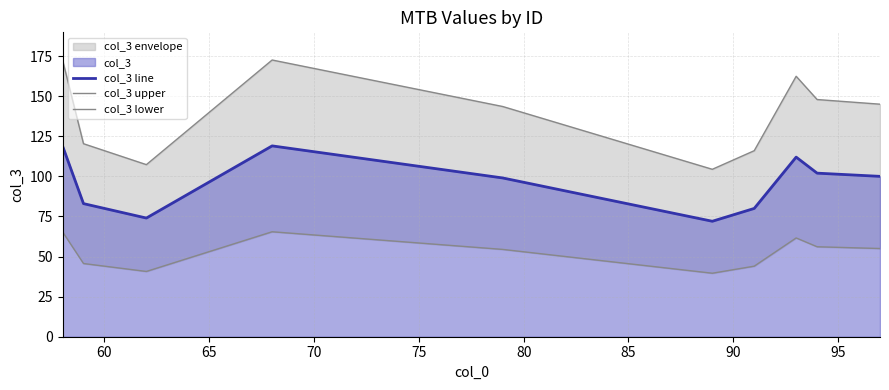

What is the value of the col_3 line point at the 10th from the left?

100.0